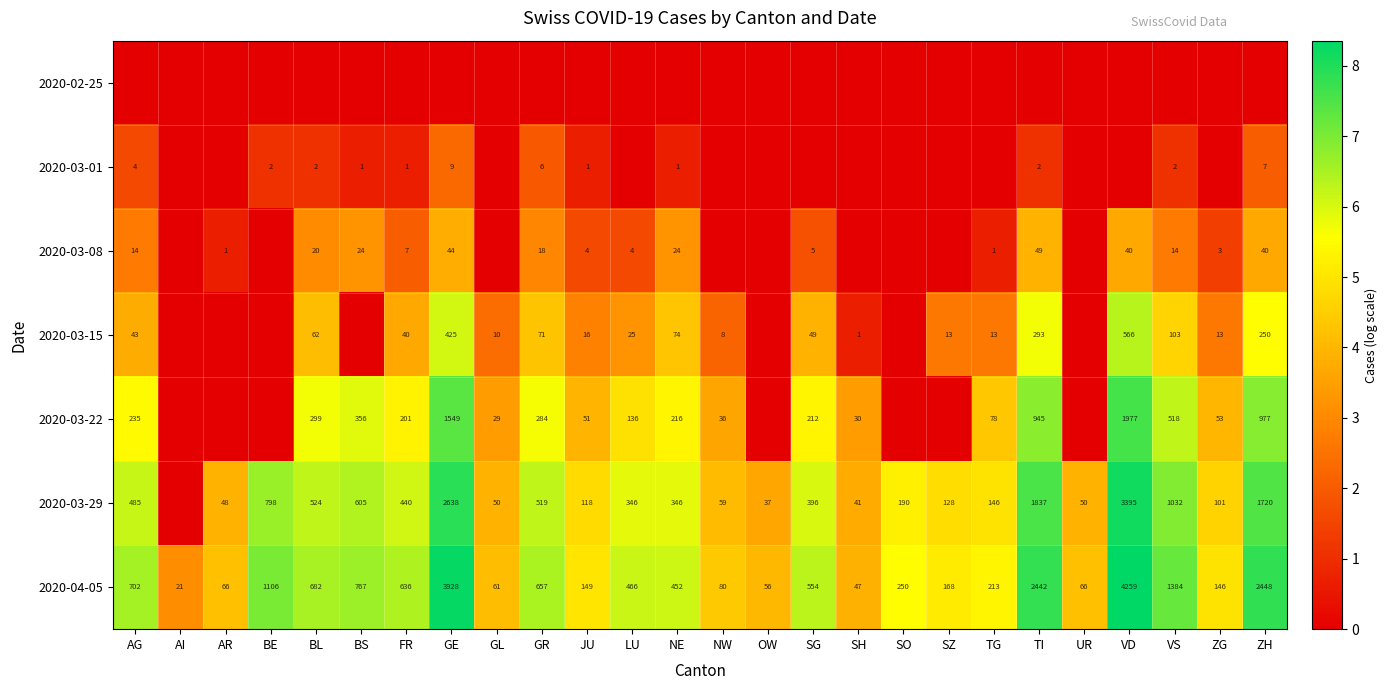

At which label does 2020-04-05 first exceed 466?

AG